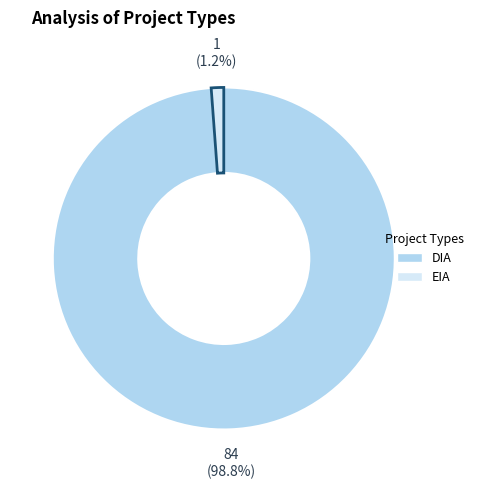

What is the total percentage of EIA and DIA?

100.0%